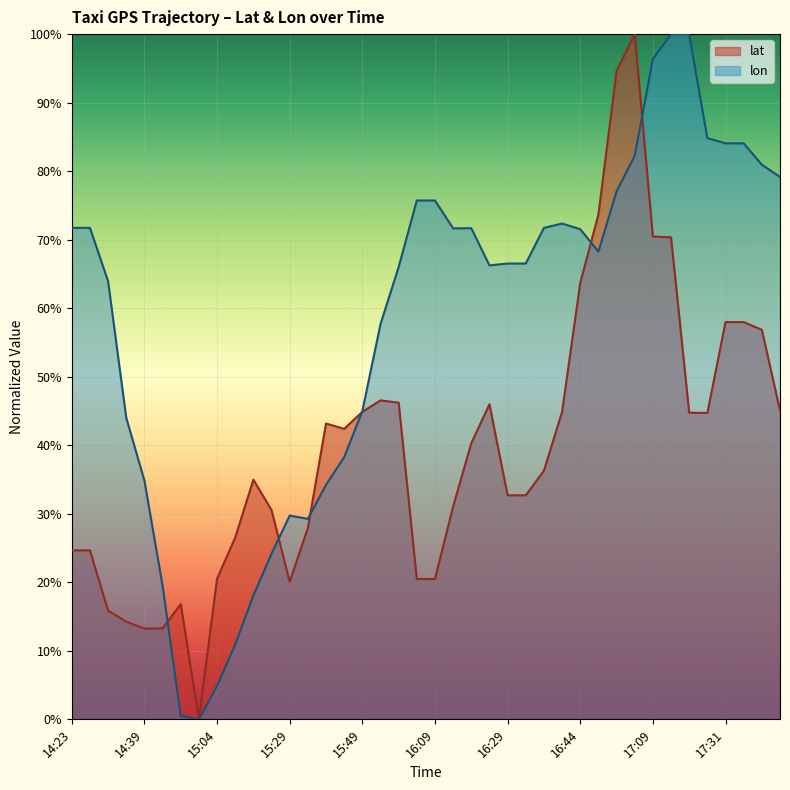

Between 14:23 and 16:49, which series saw the biggest shift?

lat